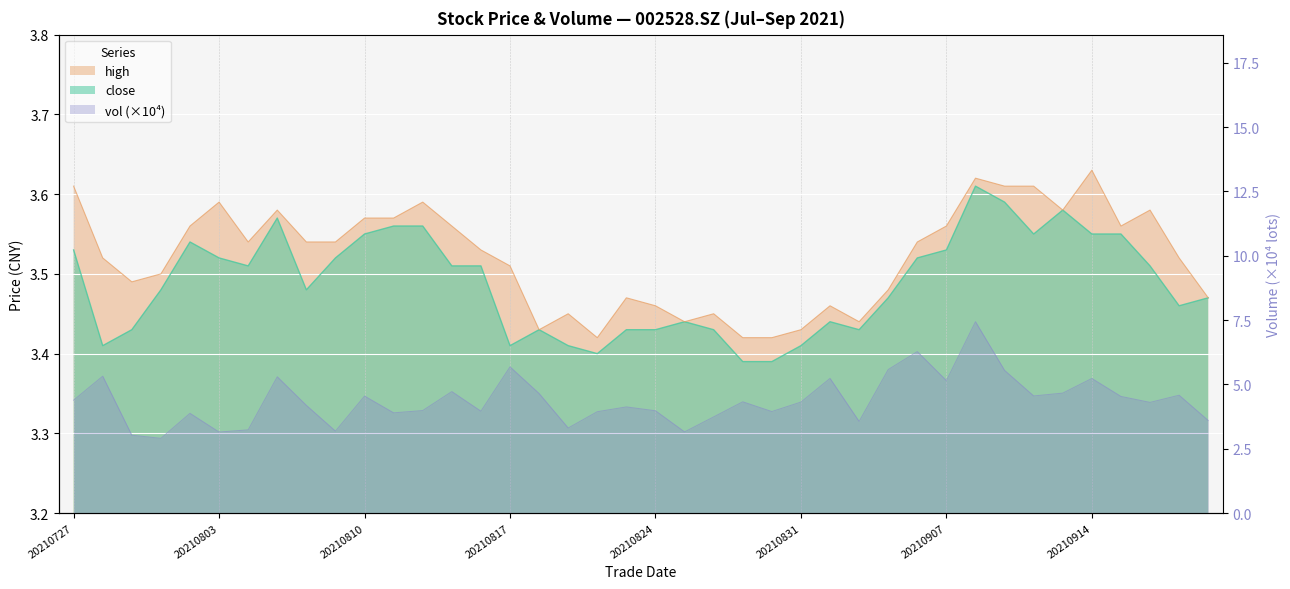

True or false: vol has a value of 5.1 at 20210907.

True